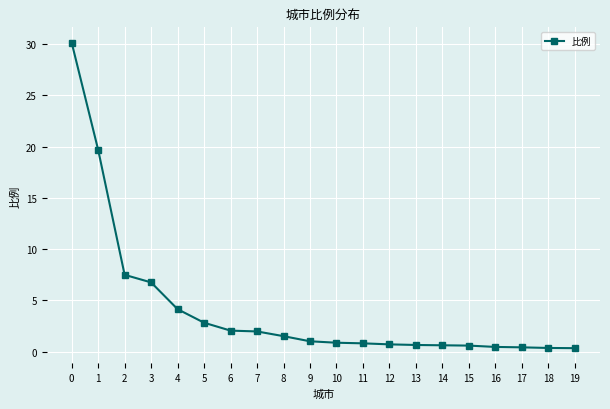

Read the value at 11.

0.8